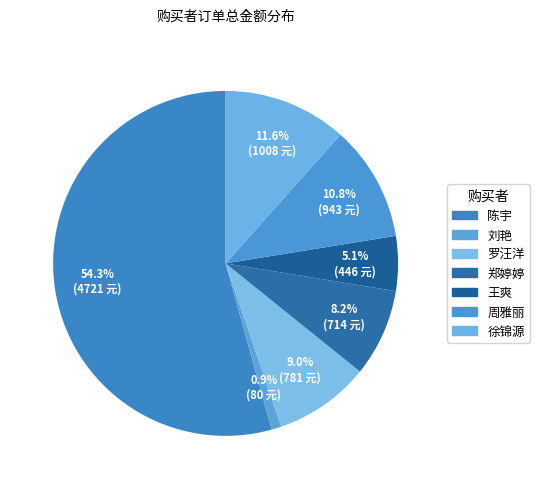

The 罗汪洋 slice represents 9% of the pie. True or false?

True